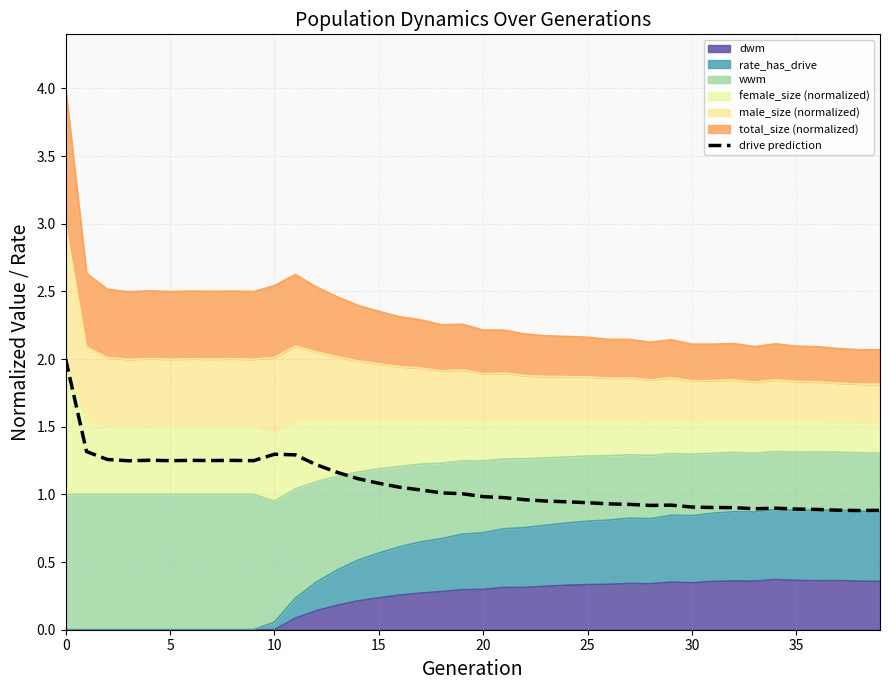

True or false: the data shows 1.5 at 29.

False